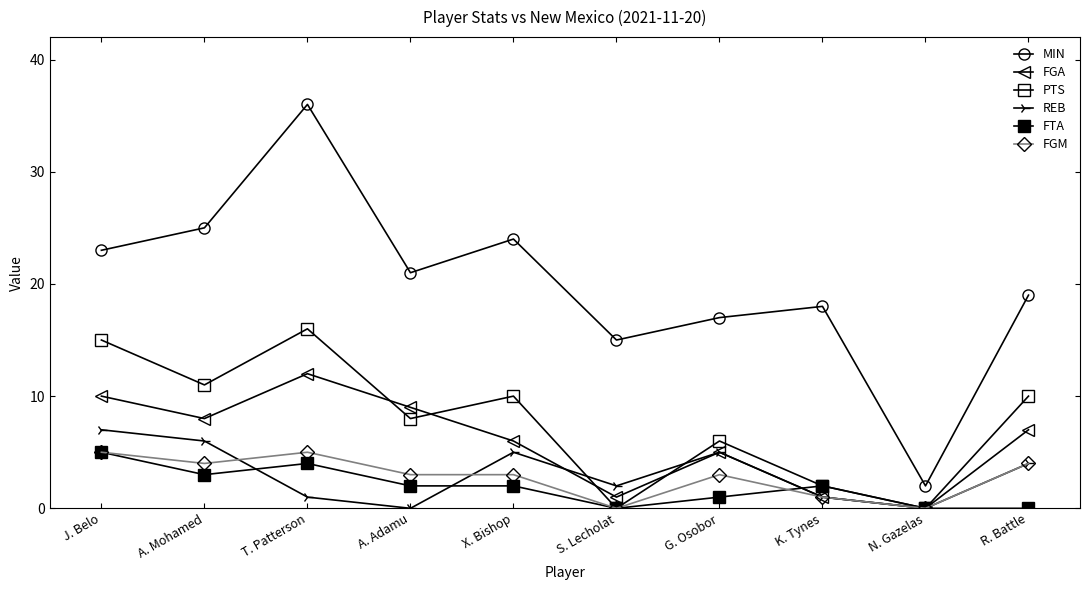

Does the chart display data point markers on the line(s)?

Yes